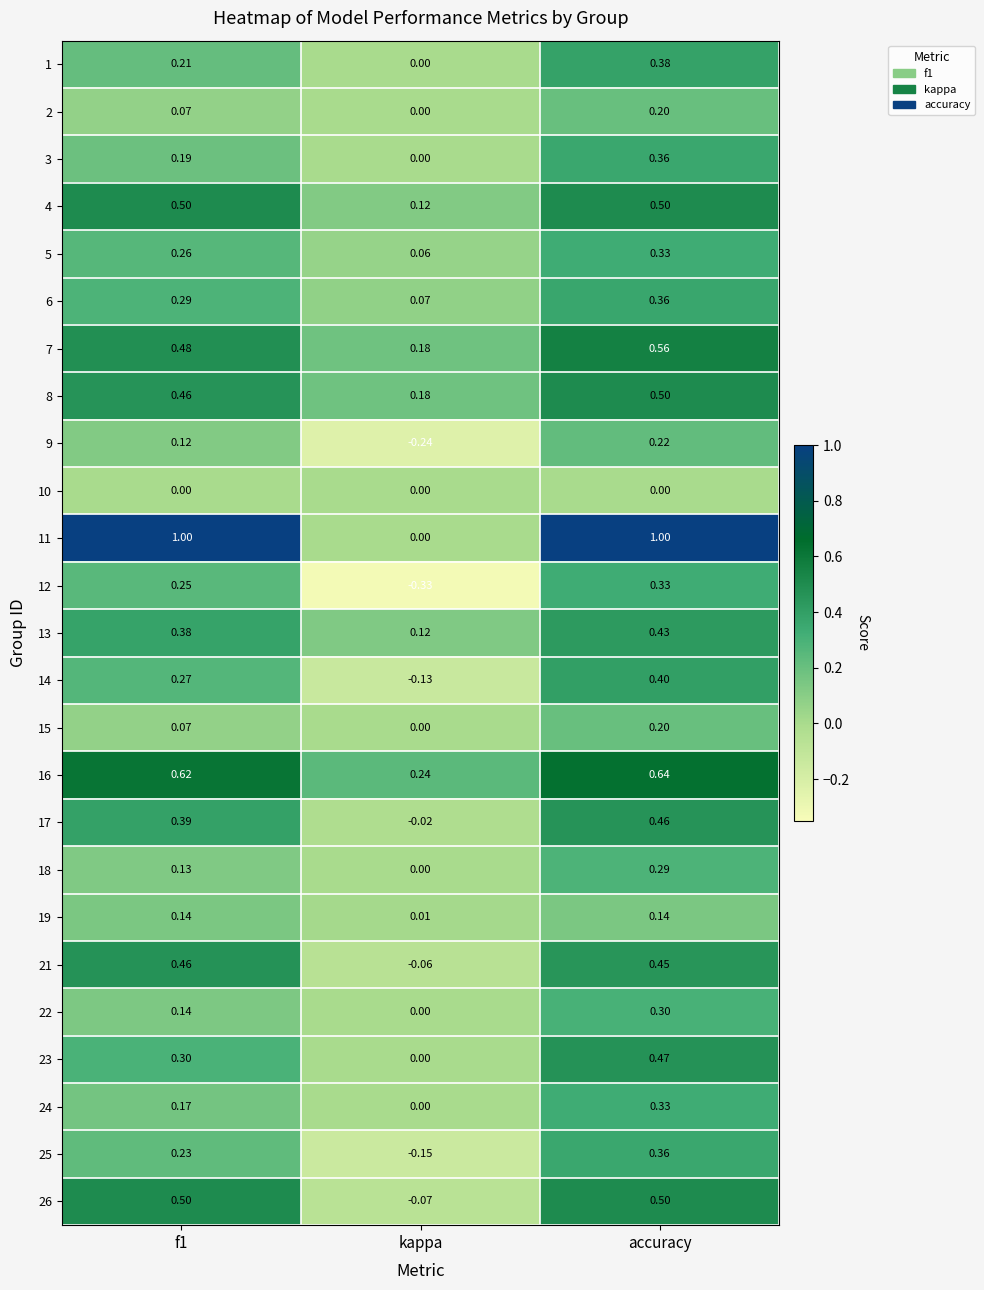

At which label does 1 reach its peak?

accuracy